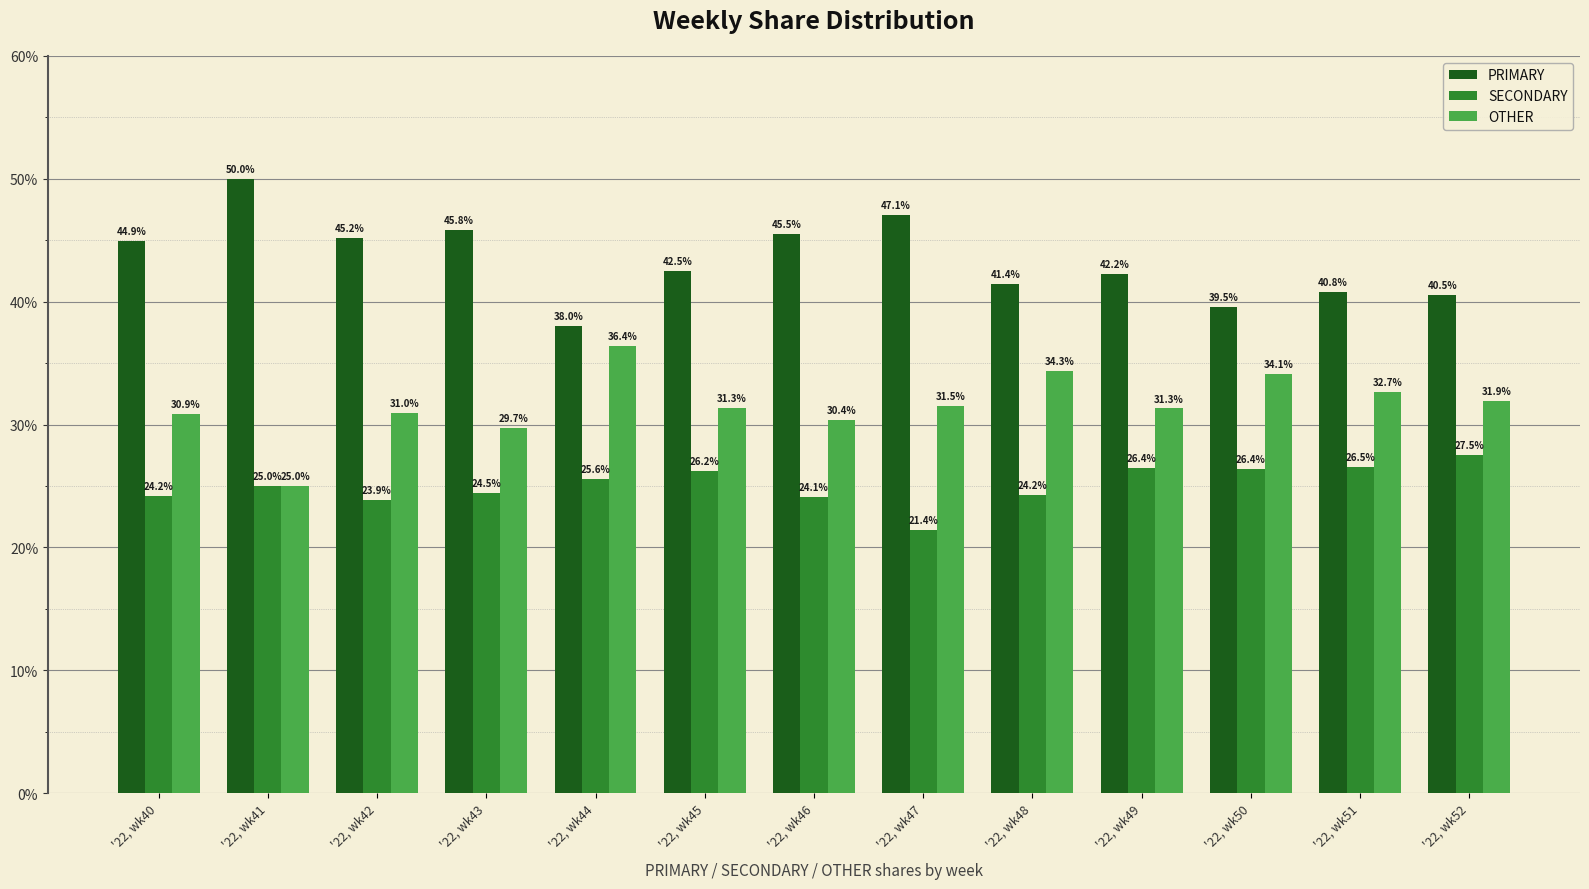

What are all the series names shown in the legend?

PRIMARY, SECONDARY, OTHER